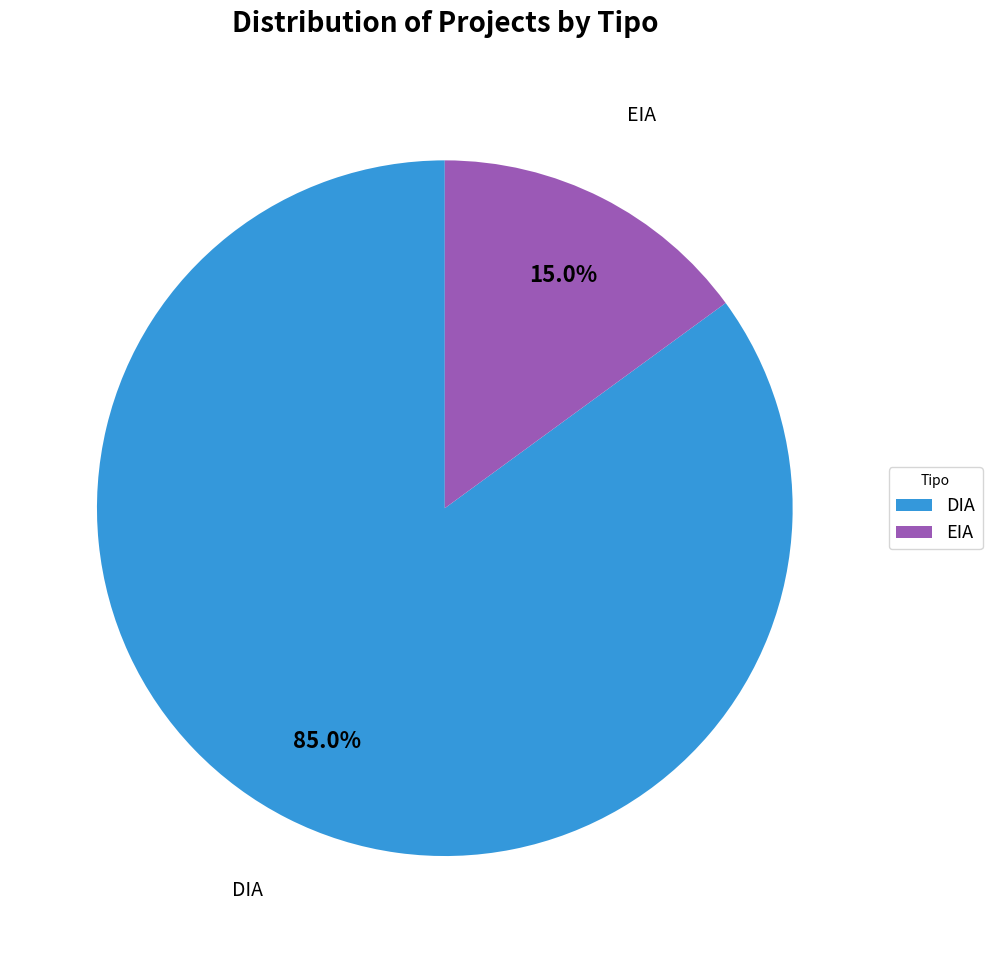

Which slice is the largest?

DIA